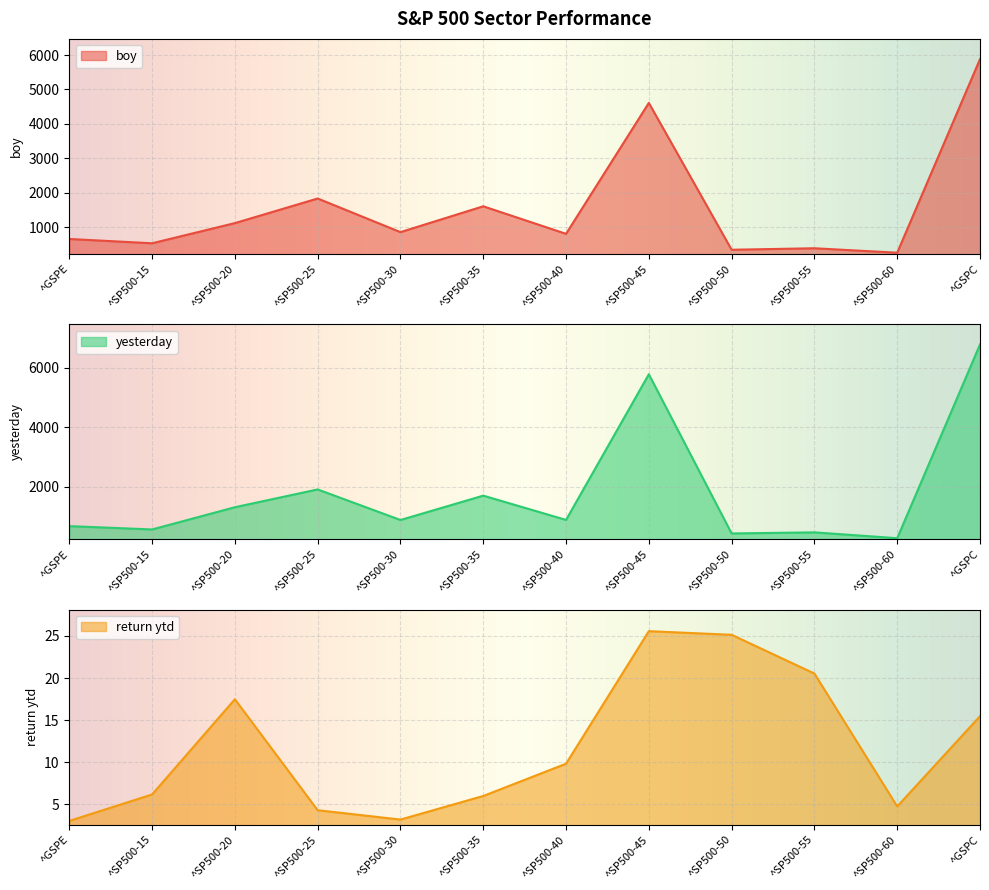

Which category has the highest value in the yesterday series?

^GSPC